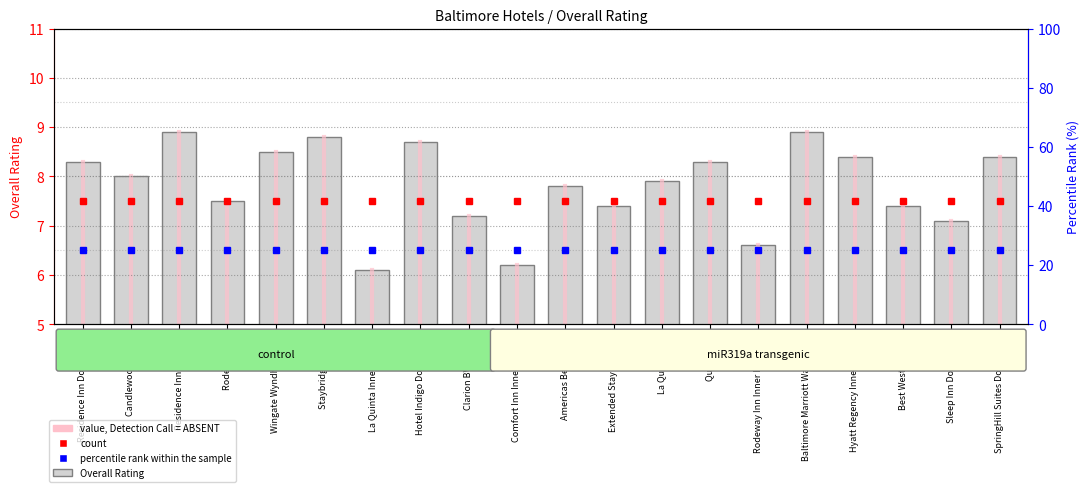

List the labels in order of value, smallest first.

La Quinta Inner Harbor, Comfort Inn Inner Harbor, Rodeway Inn Inner Harbor S, Sleep Inn Downtown, Clarion BWI North, Extended Stay America, Best Western Plus, Rodeway Inn, Americas Best Value, La Quinta BWI, Candlewood Suites, Residence Inn Downtown, Quality Inn, Hyatt Regency Inner Harbor, SpringHill Suites Downtown, Wingate Wyndham BWI, Hotel Indigo Downtown, Staybridge Suites, Residence Inn Marriott, Baltimore Marriott Waterfront